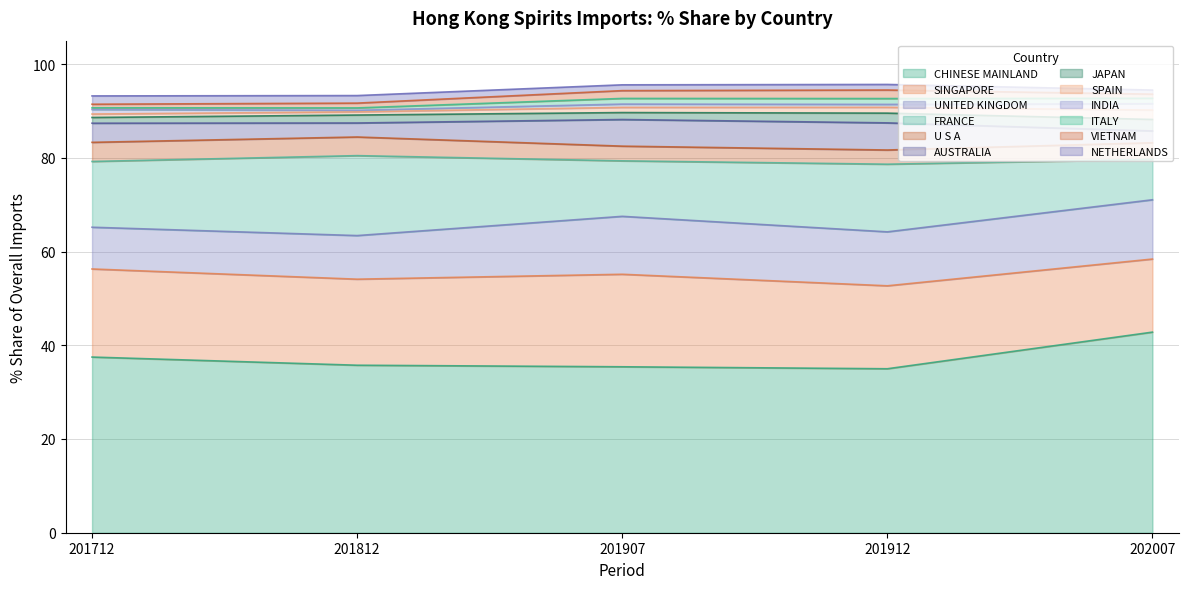

What is the lowest value of the CHINESE MAINLAND series?

35.0